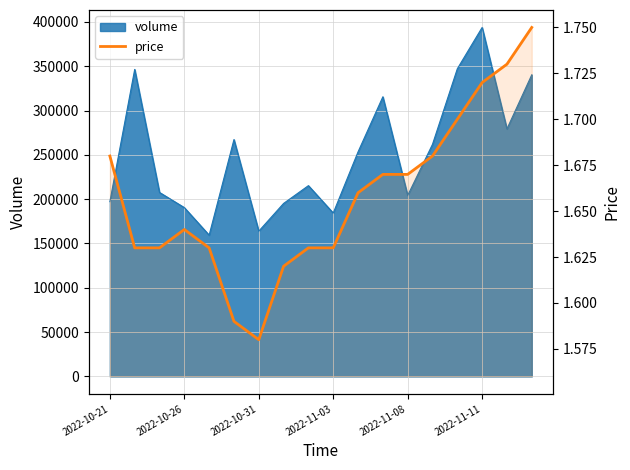

How many categories are shown in the chart?

18